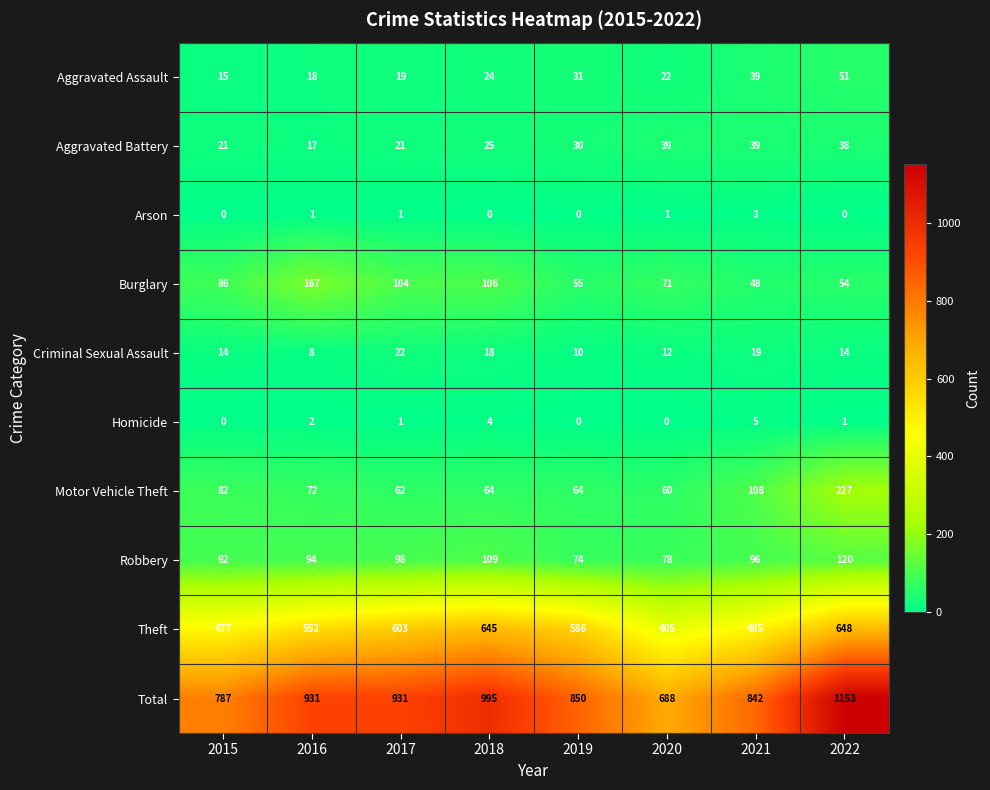

Rank the series at 2022 from lowest to highest value.

Arson, Homicide, Criminal Sexual Assault, Aggravated Battery, Aggravated Assault, Burglary, Robbery, Motor Vehicle Theft, Theft, Total